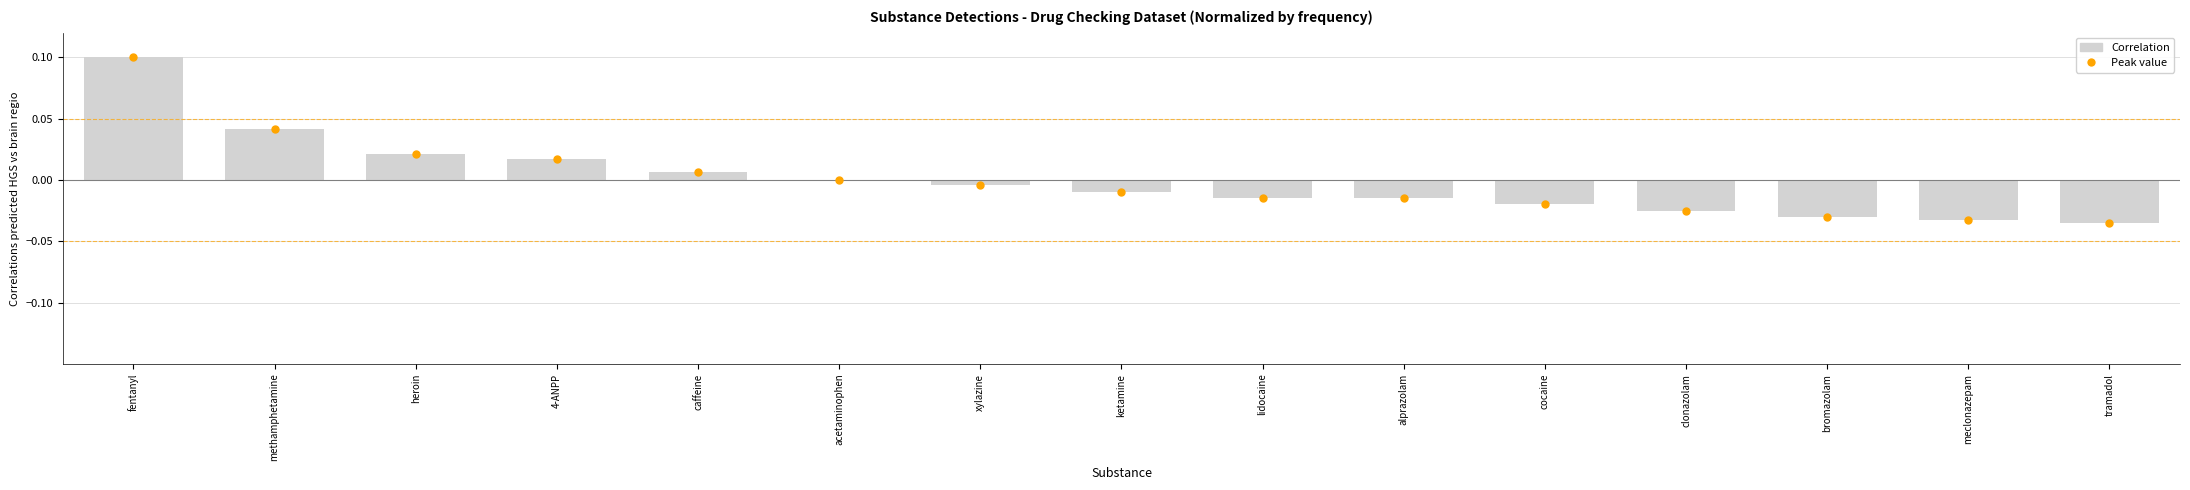

Which label corresponds to the largest value in the chart?

fentanyl